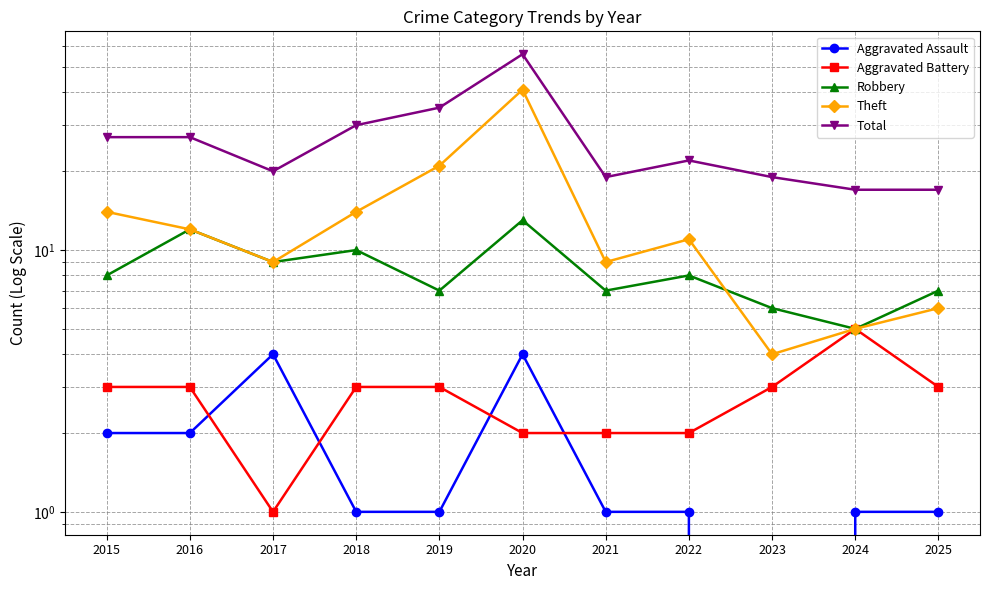

At which category does the chart reach its minimum across all series?

2023